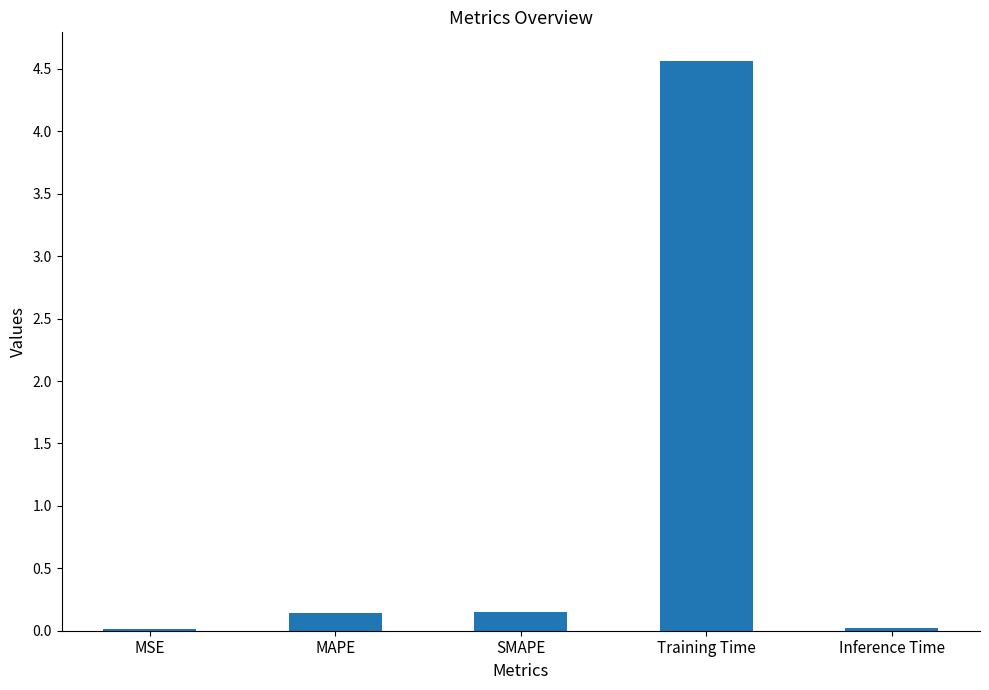

Which has a higher value, SMAPE or Inference Time?

SMAPE